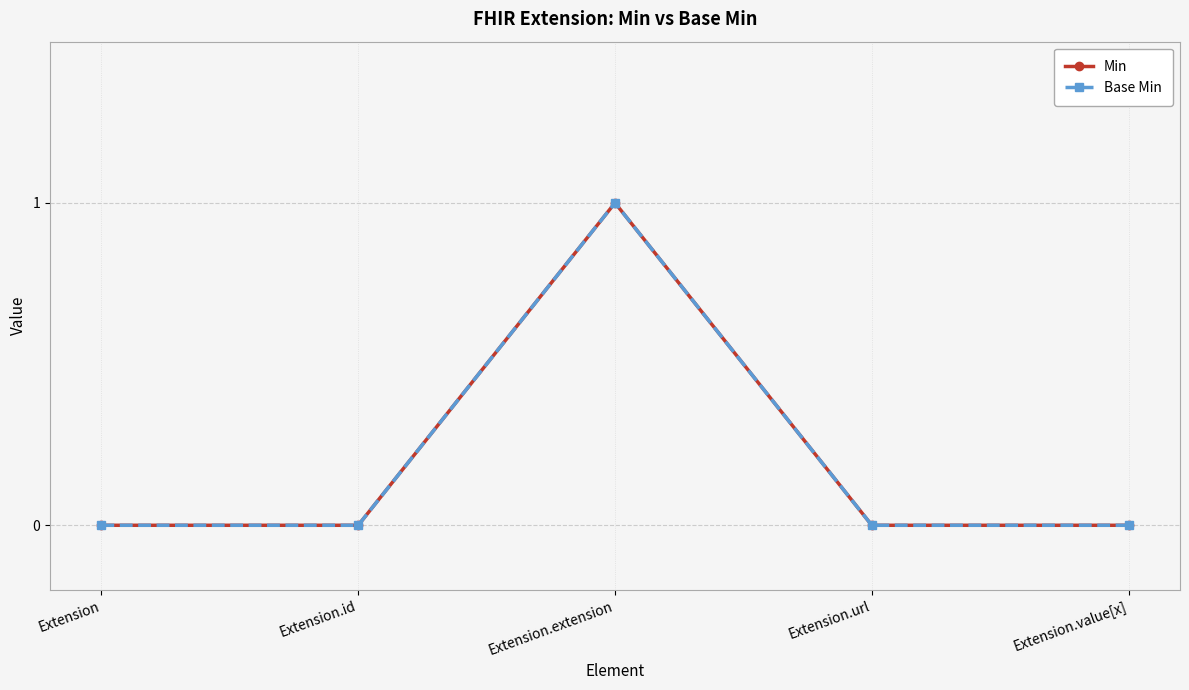

Does the chart have visible grid lines?

Yes